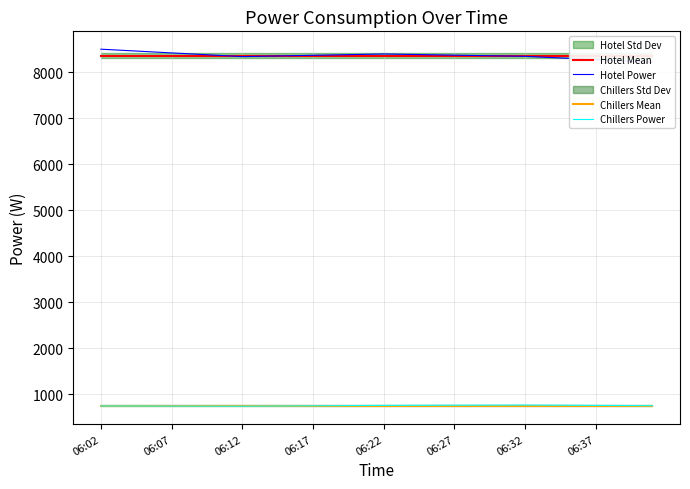

Reading left to right, transcribe all the data shown in this chart.

Hotel Mean: 8361.4	8361.4	8361.4	8361.4	8361.4	8361.4	8361.4	8361.4	8361.4	8361.4	8361.4	8361.4	8361.4	8361.4	8361.4	8361.4	8361.4	8361.4	8361.4	8361.4	8361.4	8361.4	8361.4	8361.4	8361.4	8361.4	8361.4	8361.4	8361.4	8361.4	8361.4	8361.4	8361.4	8361.4	8361.4	8361.4	8361.4	8361.4	8361.4	8361.4
Hotel Power: 8500.1	8484.0	8467.9	8451.7	8435.6	8419.4	8403.3	8387.2	8371.0	8354.9	8338.8	8344.5	8350.2	8355.9	8361.6	8367.3	8373.0	8378.7	8384.4	8390.1	8395.8	8390.7	8385.6	8380.5	8375.4	8370.3	8365.2	8360.1	8355.0	8349.9	8344.8	8330.6	8316.3	8302.1	8287.8	8273.5	8259.3	8245.0	8230.7	8216.5
Chillers Mean: 754.2	754.2	754.2	754.2	754.2	754.2	754.2	754.2	754.2	754.2	754.2	754.2	754.2	754.2	754.2	754.2	754.2	754.2	754.2	754.2	754.2	754.2	754.2	754.2	754.2	754.2	754.2	754.2	754.2	754.2	754.2	754.2	754.2	754.2	754.2	754.2	754.2	754.2	754.2	754.2
Chillers Power: 747.2	746.6	746.1	745.5	744.9	744.3	743.8	743.2	742.6	742.1	741.5	743.3	745.1	746.8	748.6	750.4	752.2	753.9	755.7	757.5	759.2	760.0	760.8	761.5	762.3	763.0	763.8	764.5	765.3	766.0	766.8	765.3	763.7	762.2	760.6	759.1	757.5	756.0	754.5	752.9